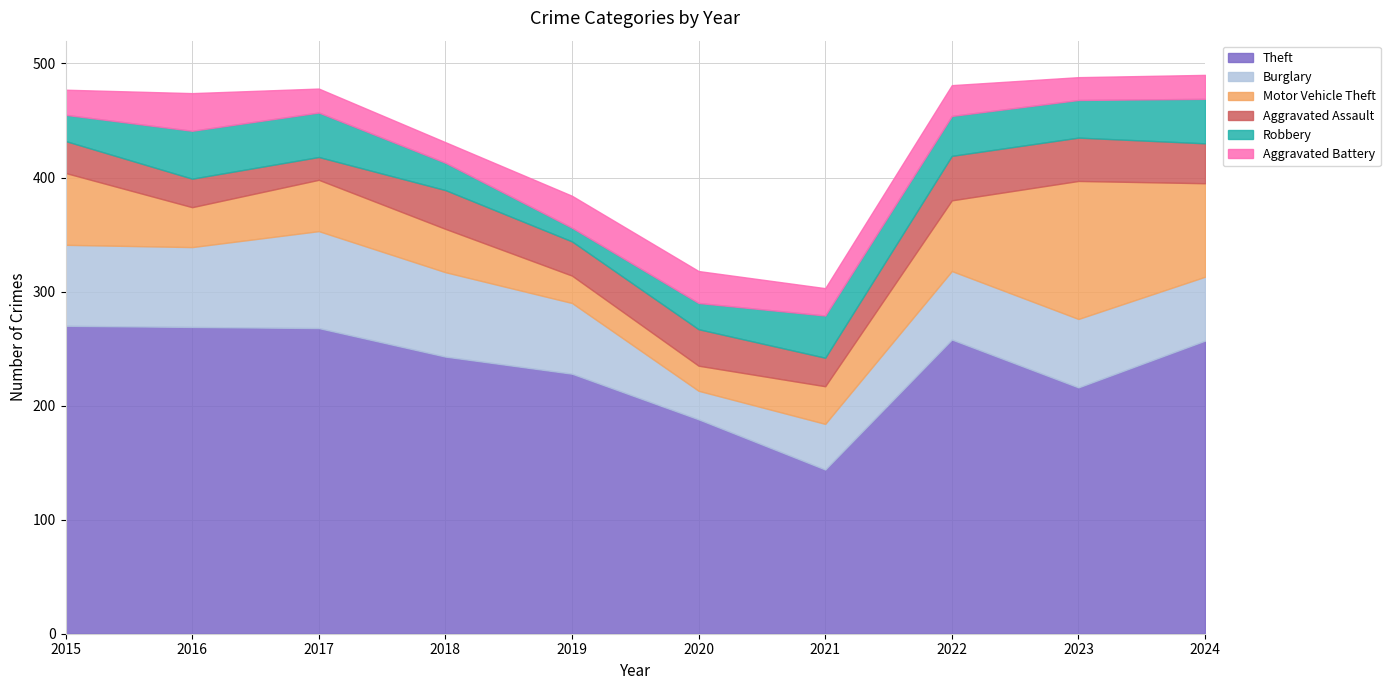

What is the highest value of the Burglary series?

85